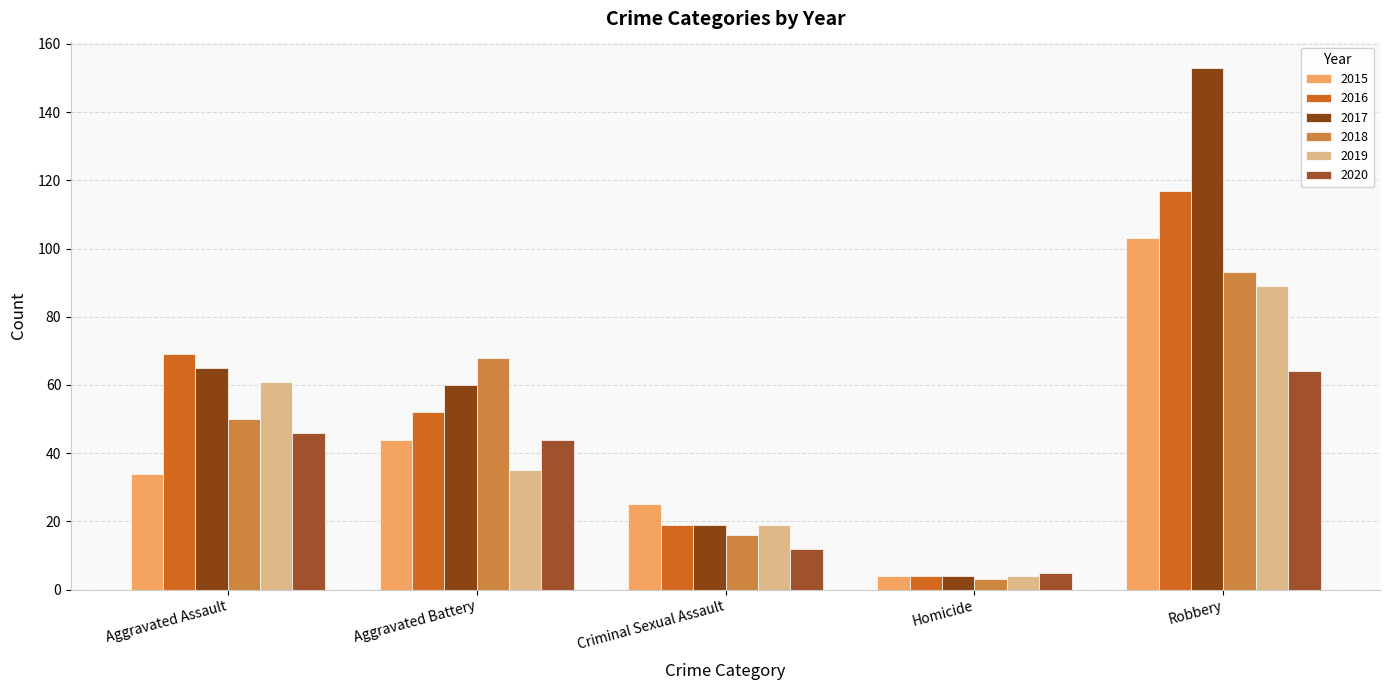

Reading left to right, list all the values displayed in this chart.

2015: Aggravated Assault=34	Aggravated Battery=44	Criminal Sexual Assault=25	Homicide=4	Robbery=103
2016: Aggravated Assault=69	Aggravated Battery=52	Criminal Sexual Assault=19	Homicide=4	Robbery=117
2017: Aggravated Assault=65	Aggravated Battery=60	Criminal Sexual Assault=19	Homicide=4	Robbery=153
2018: Aggravated Assault=50	Aggravated Battery=68	Criminal Sexual Assault=16	Homicide=3	Robbery=93
2019: Aggravated Assault=61	Aggravated Battery=35	Criminal Sexual Assault=19	Homicide=4	Robbery=89
2020: Aggravated Assault=46	Aggravated Battery=44	Criminal Sexual Assault=12	Homicide=5	Robbery=64